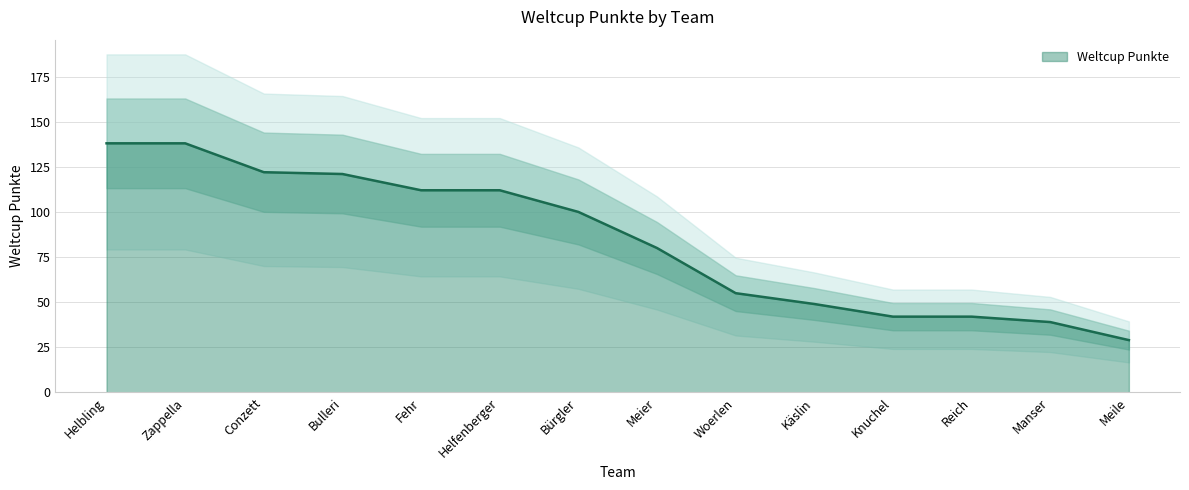

Between Meier and Meile, which is larger?

Meier